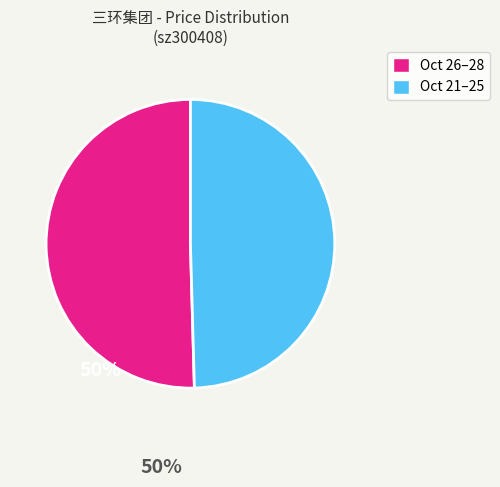

Which has a higher value, Oct 26–28 or Oct 21–25?

Oct 26–28